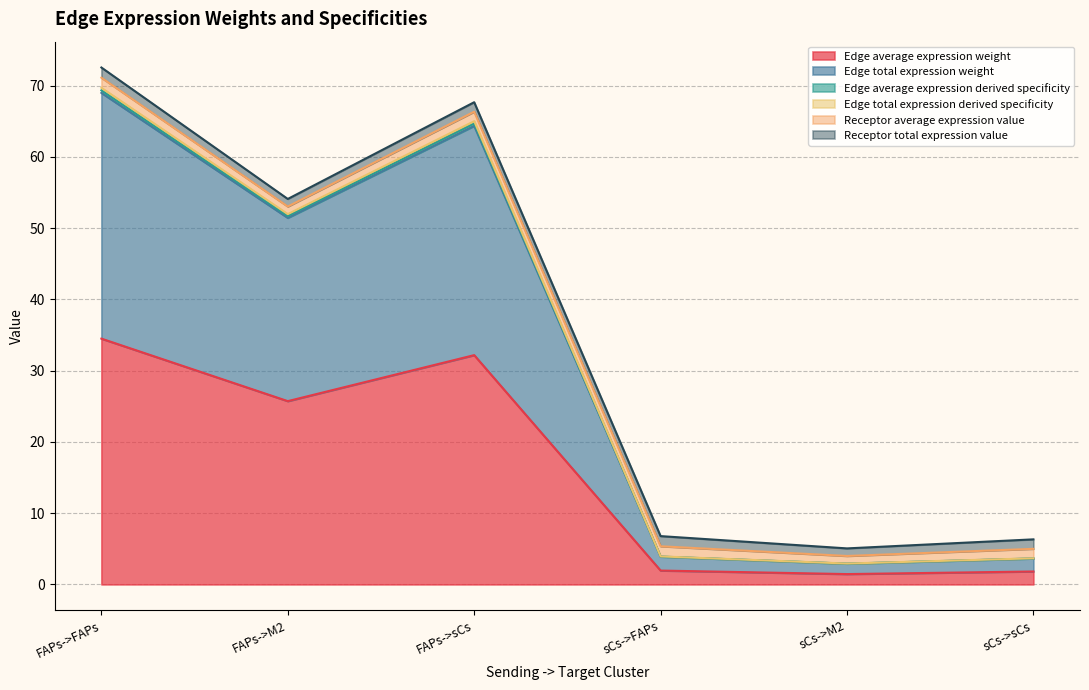

True or false: Edge total expression derived specificity and Edge average expression derived specificity cross at least once.

False